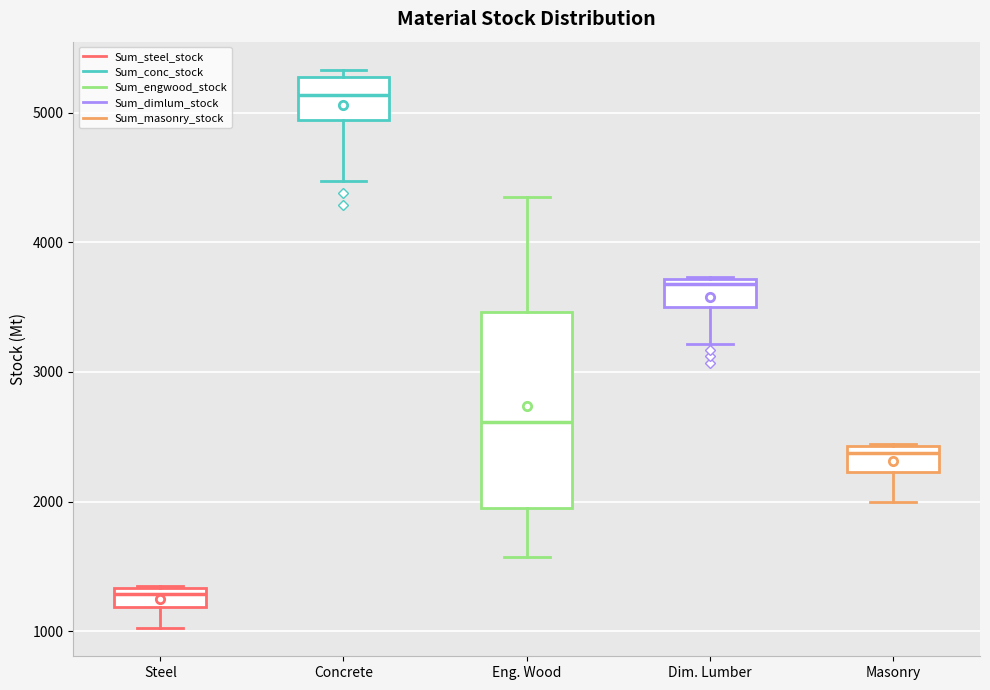

Where is the upper edge of the box for Eng. Wood on the y-axis? The values are not printed on the chart, so give them approximately, as read against the axis.

3500